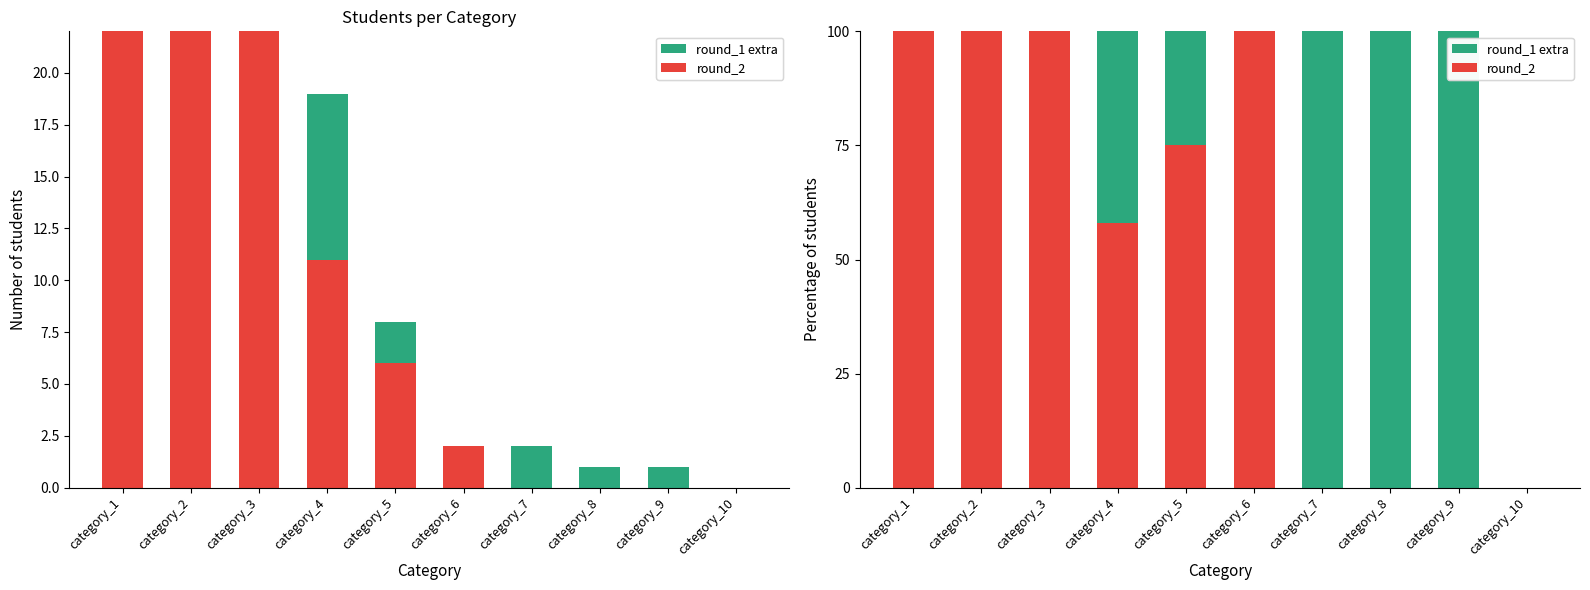

What is the difference between the highest and lowest values at category_2?

100.0